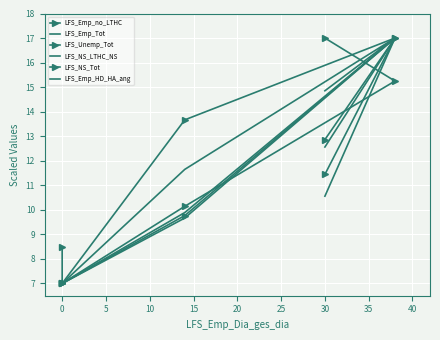

How many times do LFS_NS_Tot and LFS_Emp_HD_HA_ang cross each other?

2